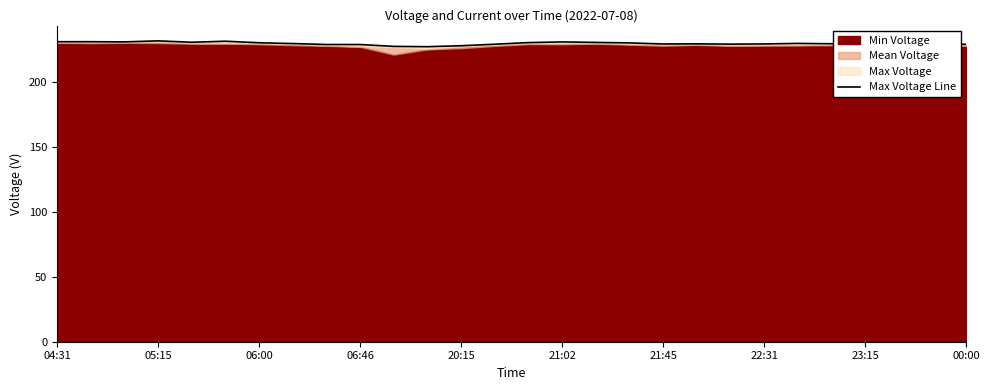

Where does the data first go above 229?

04:31